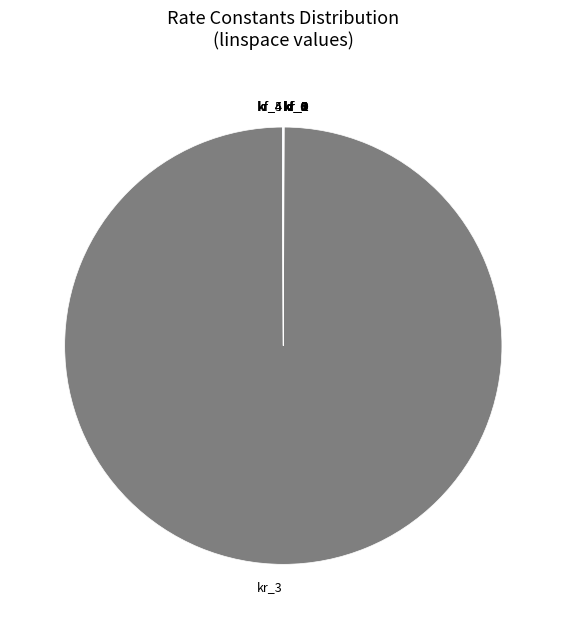

Does any single category account for the majority?

Yes